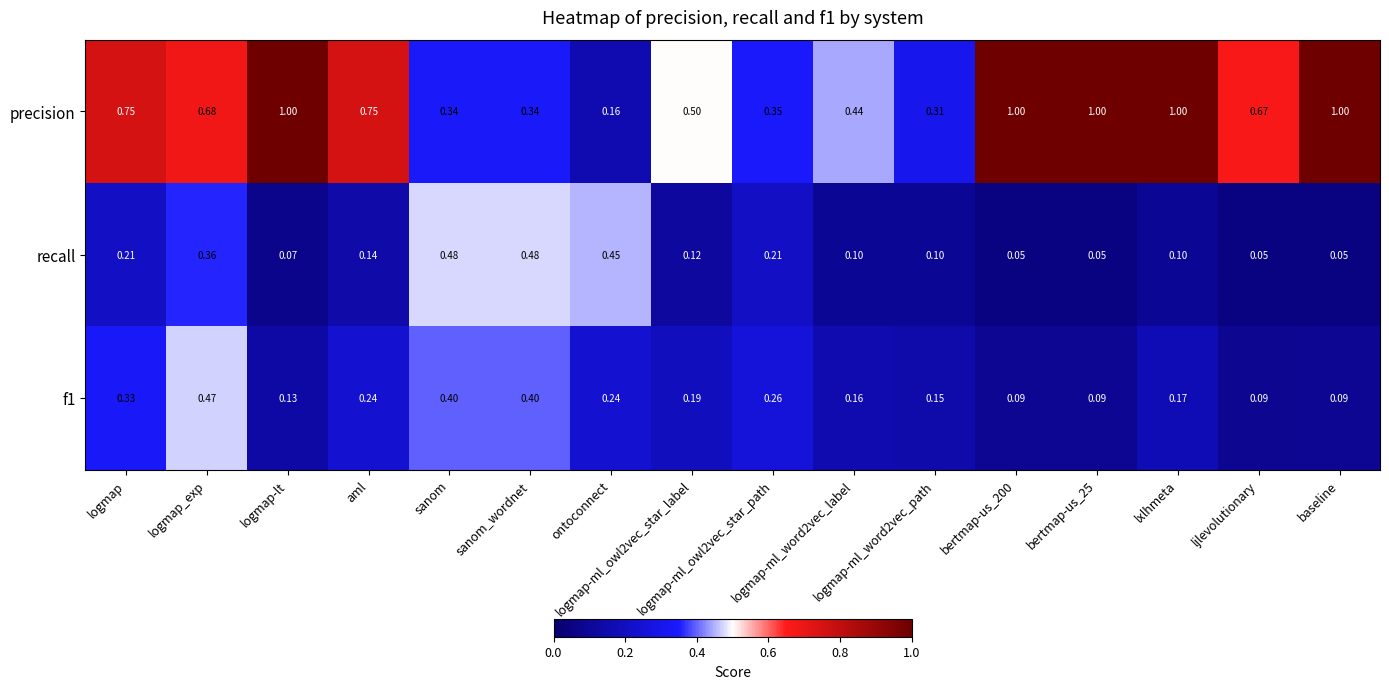

List the series in order of their peak value, highest first.

precision, recall, f1